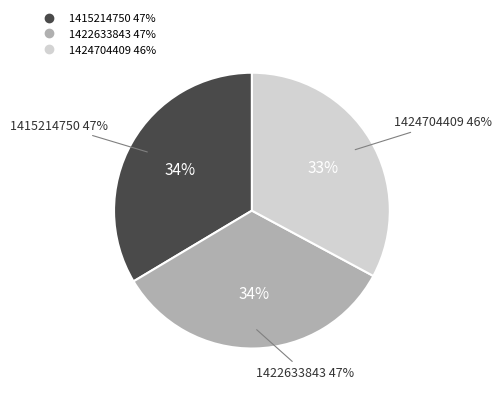

The 1415214750 slice represents 34% of the pie. True or false?

True